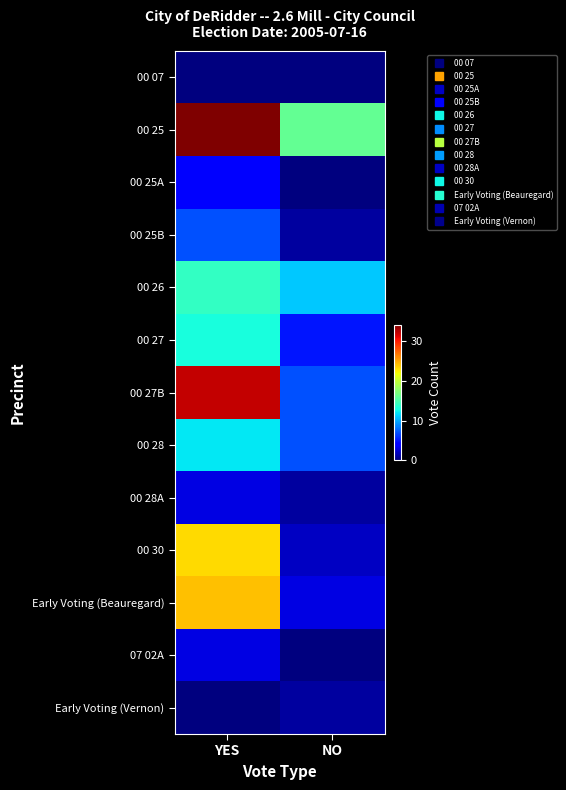

Which series changed the most between YES and NO?

00 27B